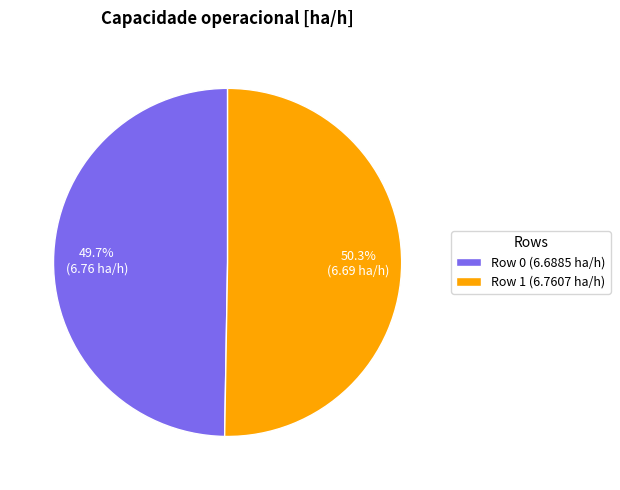

True or false: Row 0 accounts for 62% of the total.

False